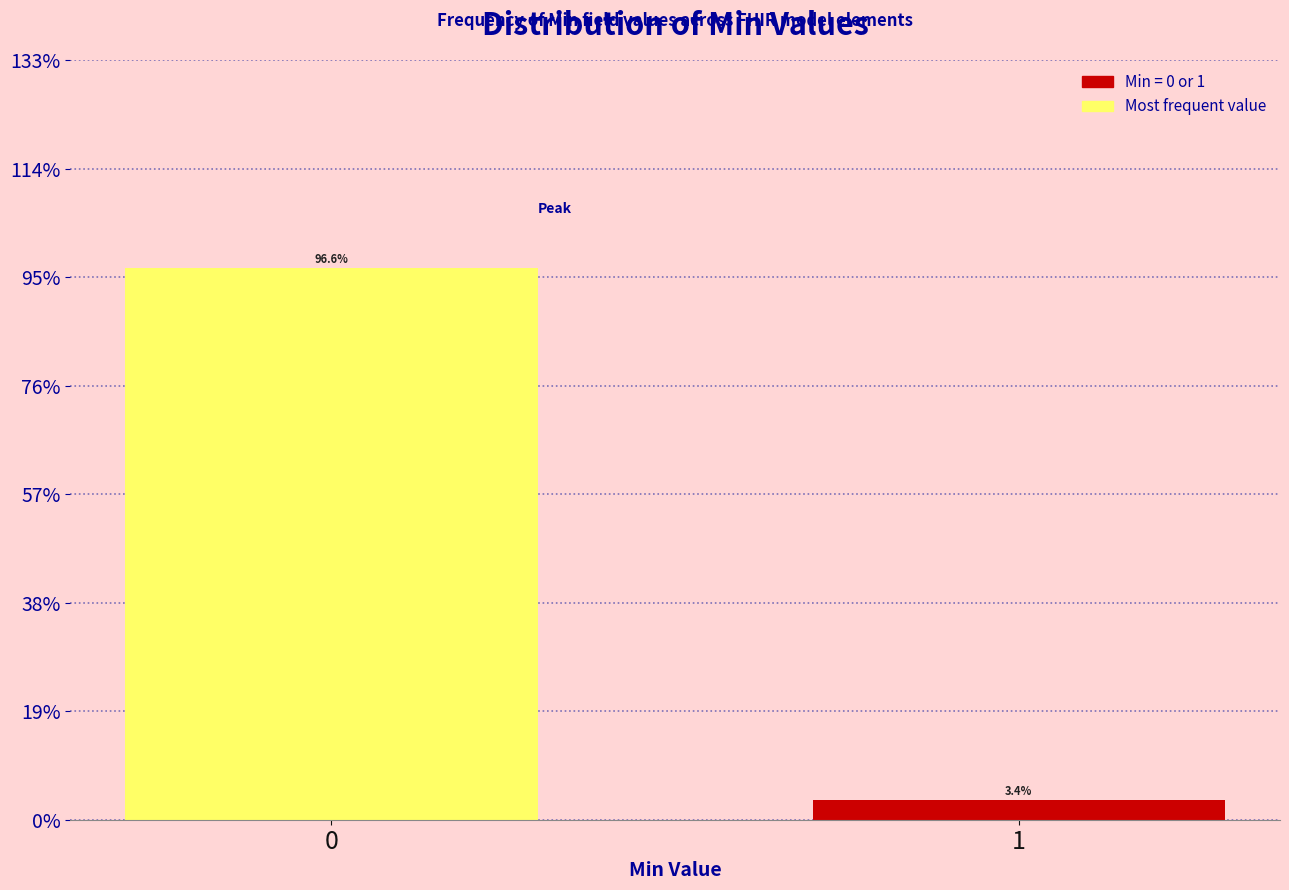

Reading left to right, extract all data points from this chart.

0=96.6	1=3.4